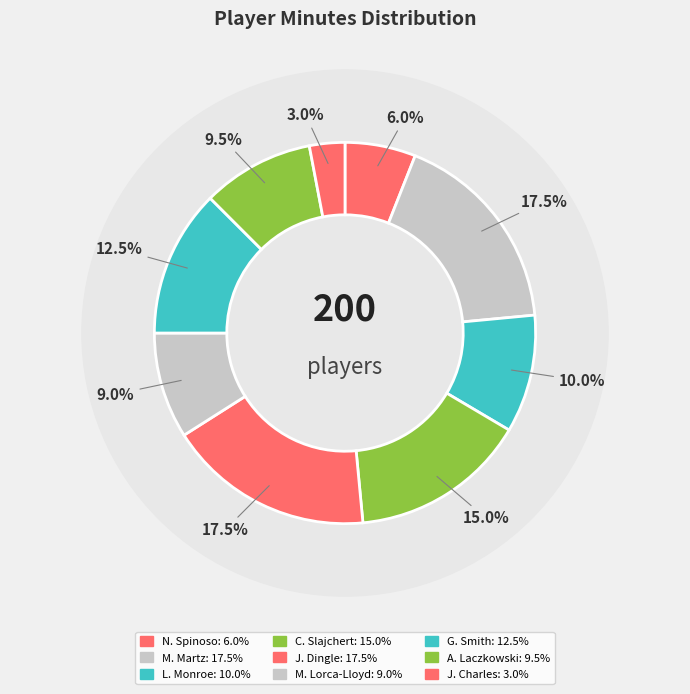

To the nearest percent, what is the difference between the largest and smallest slice percentages?

14%